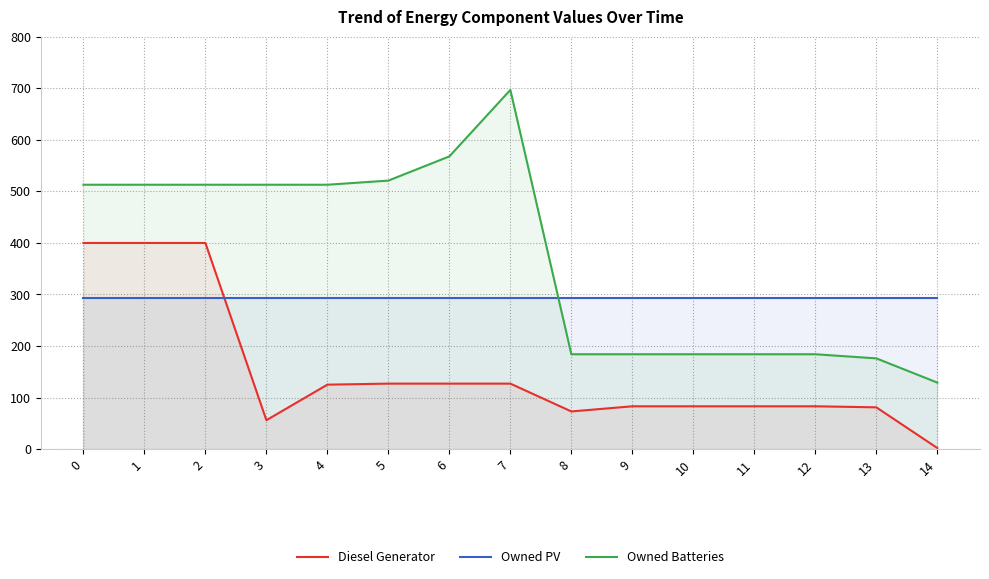

How many lines are shown in the chart?

3